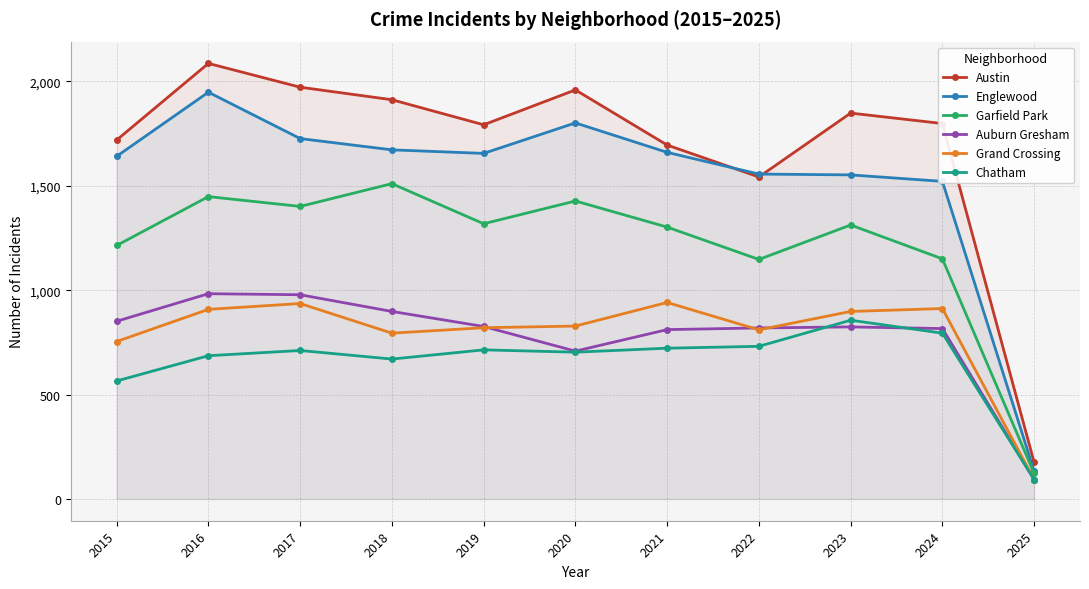

True or false: Englewood and Chatham intersect in this chart.

False